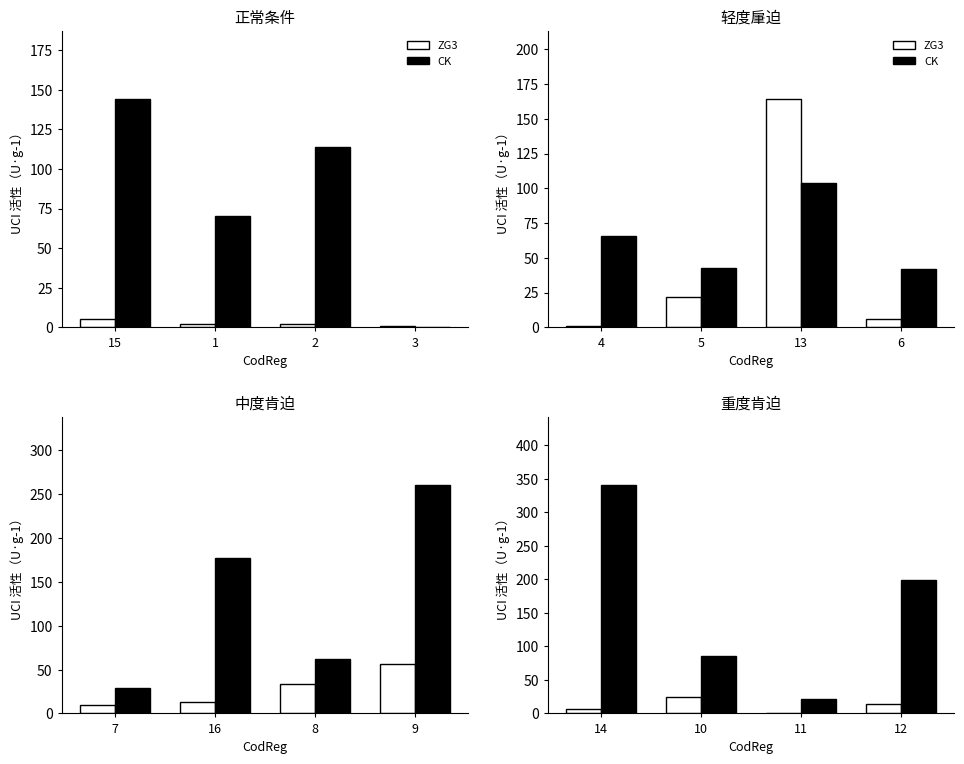

What is the value of the CK bar at the 4th from the left?

199